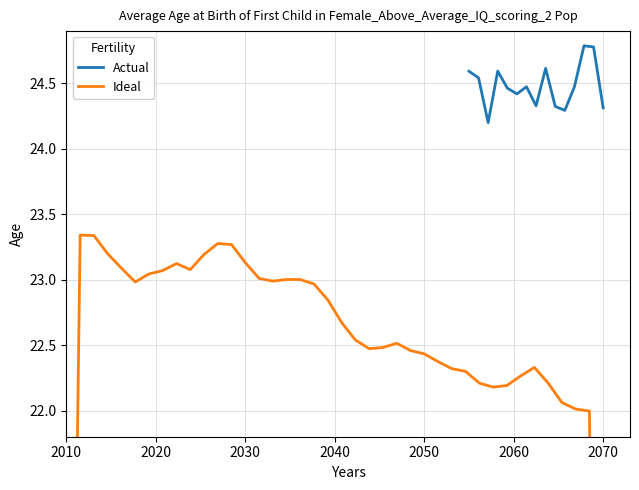

What is the maximum value for Actual?

24.8